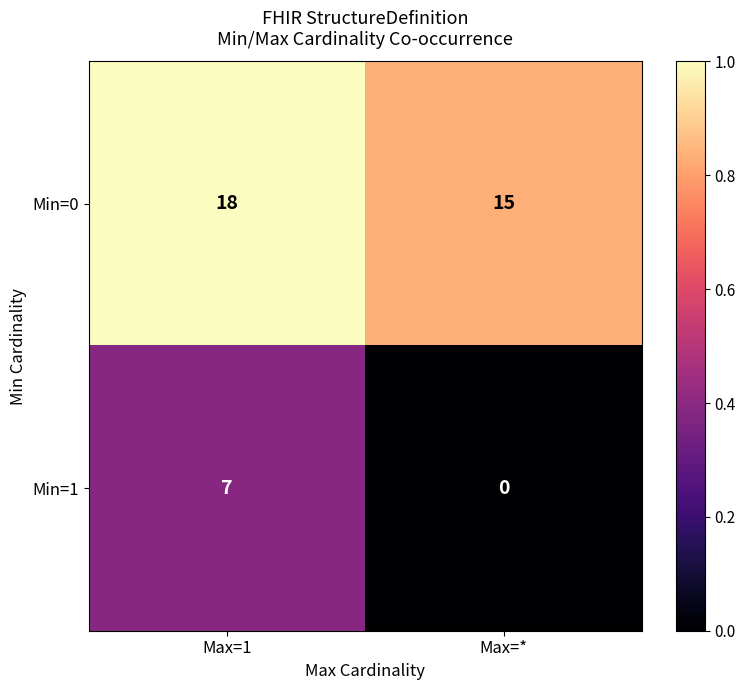

Reading left to right, list all the values displayed in this chart.

Min=0: Max=1=18	Max=*=15
Min=1: Max=1=7	Max=*=0